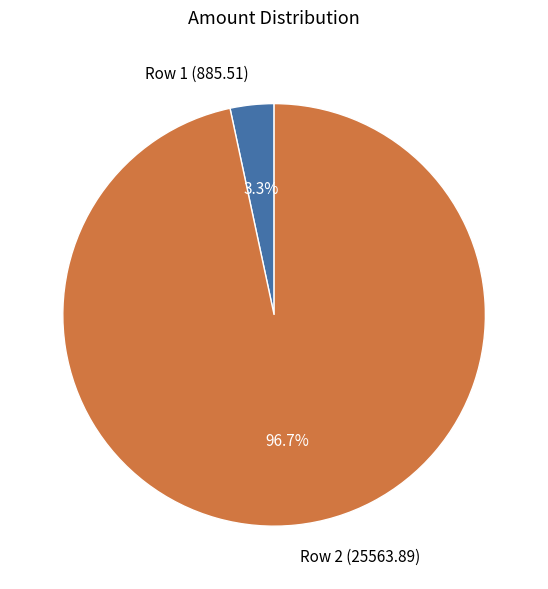

What percentage is NOT represented by Row 1 (885.51)?

96.7%